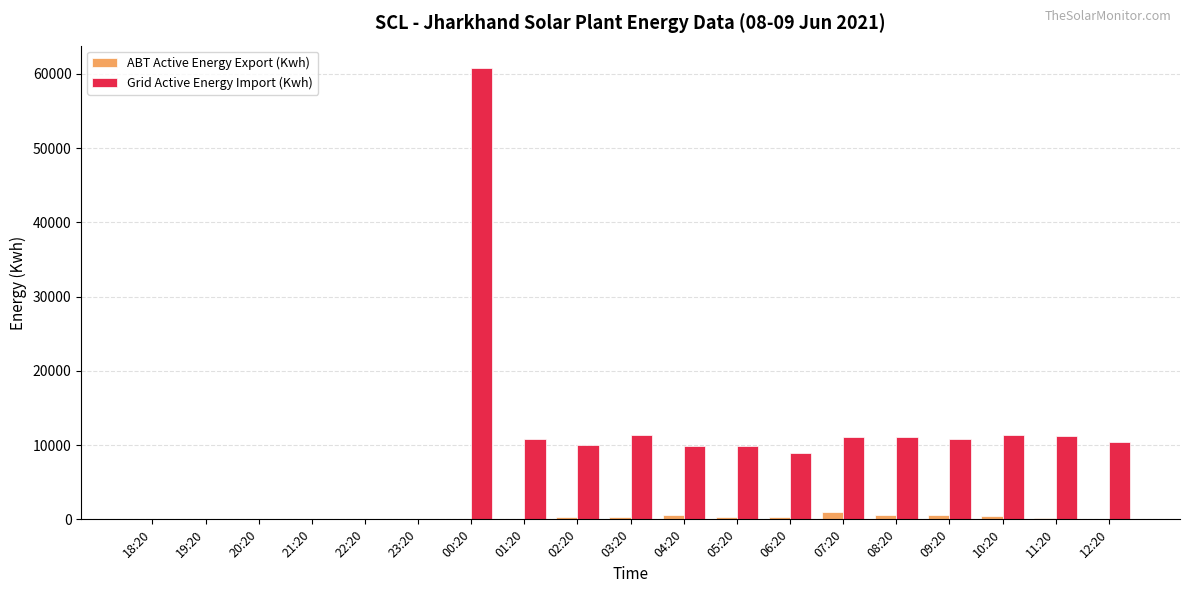

The value of Grid Active Energy Import (Kwh) at 19:20 is 0.0. True or false?

True